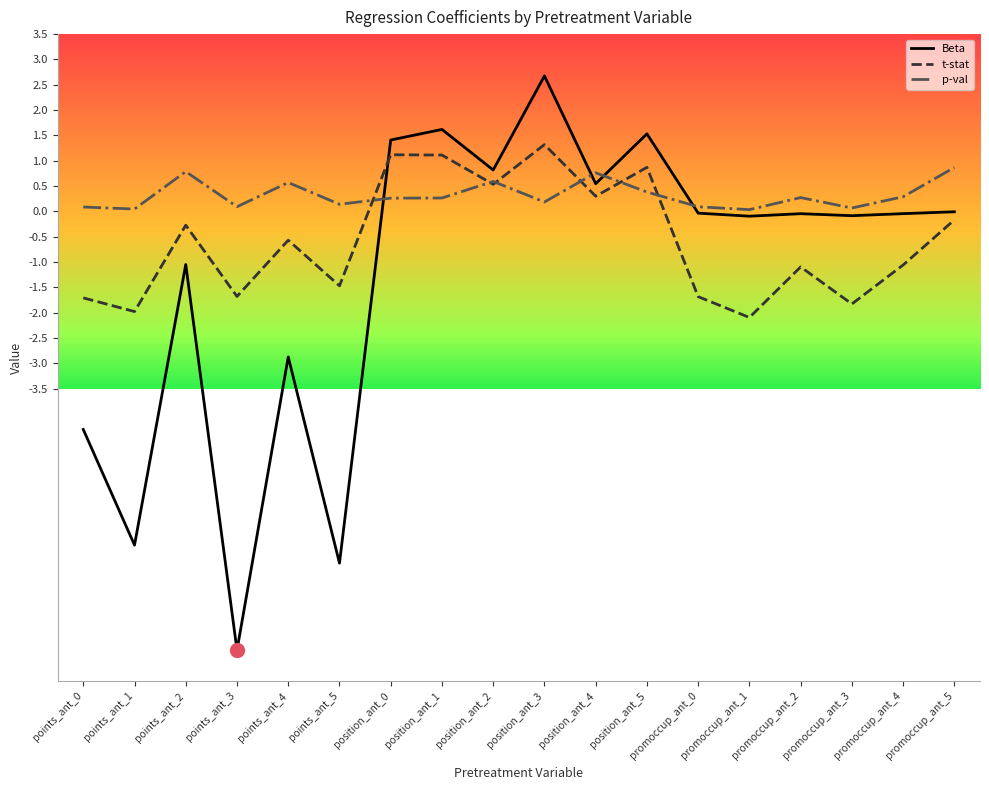

The value of t-stat at points_ant_2 is -0.3. True or false?

True